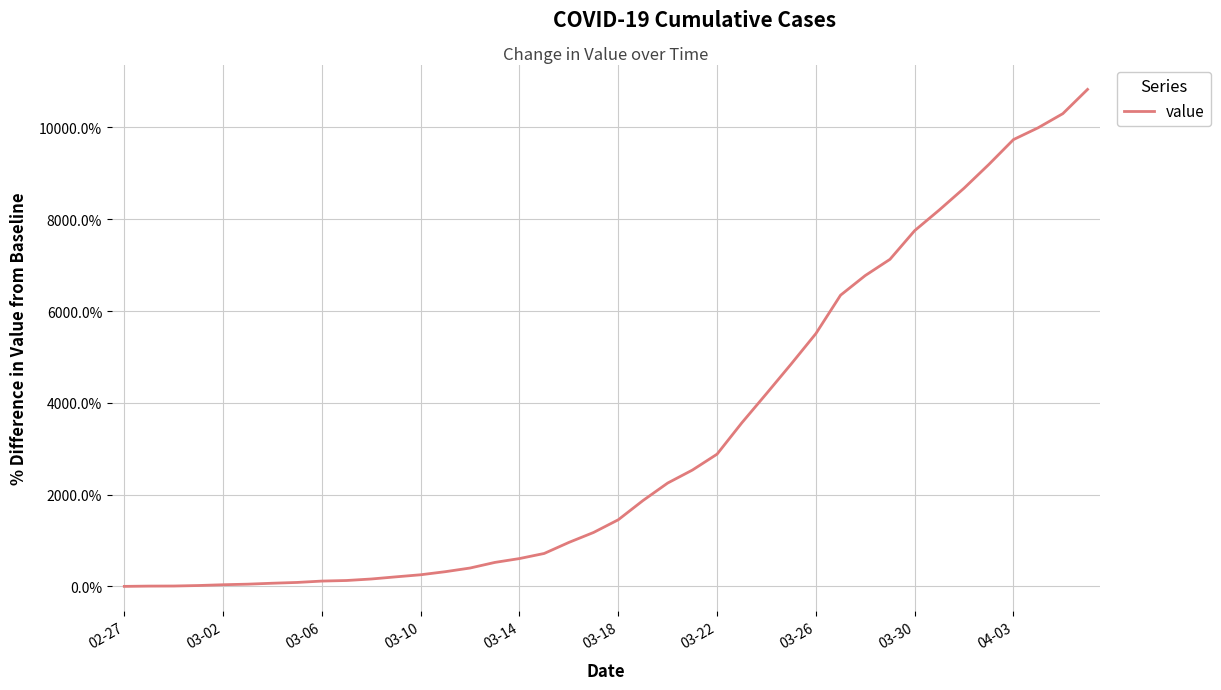

What is the maximum value shown in the chart?

10829.7